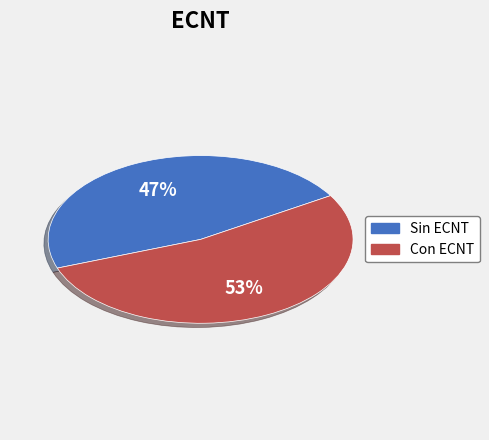

Is there a majority slice in this chart?

Yes